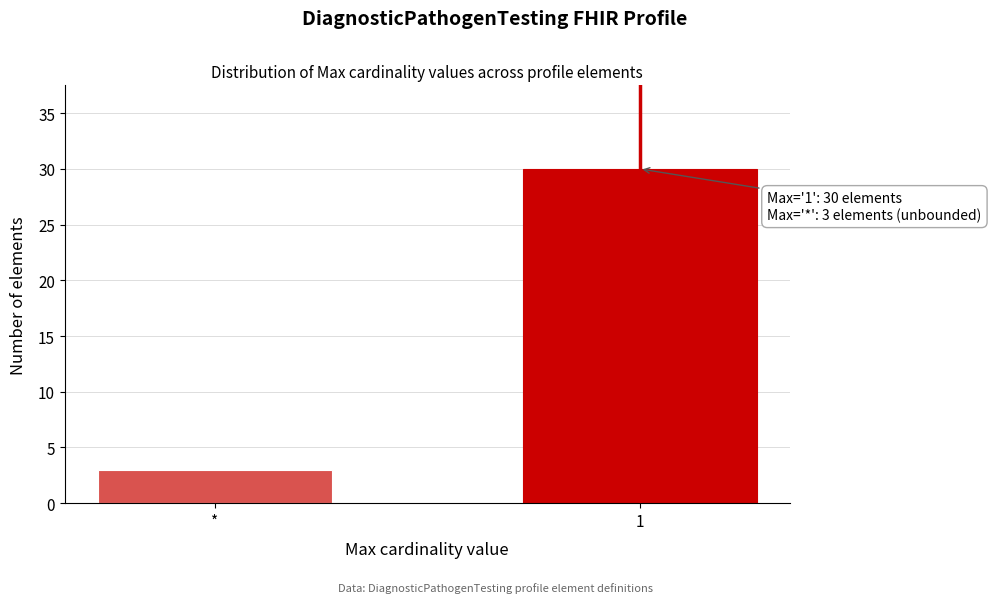

Reading left to right, list all the values displayed in this chart.

3	30